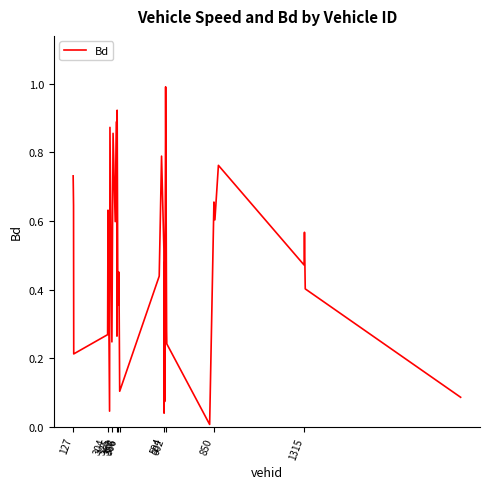

What is the greatest value displayed?

1.0